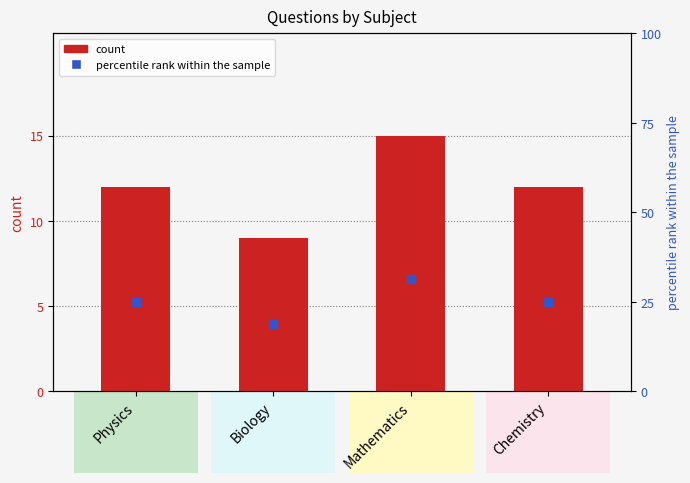

At how many categories does at least one series exceed 28?

1